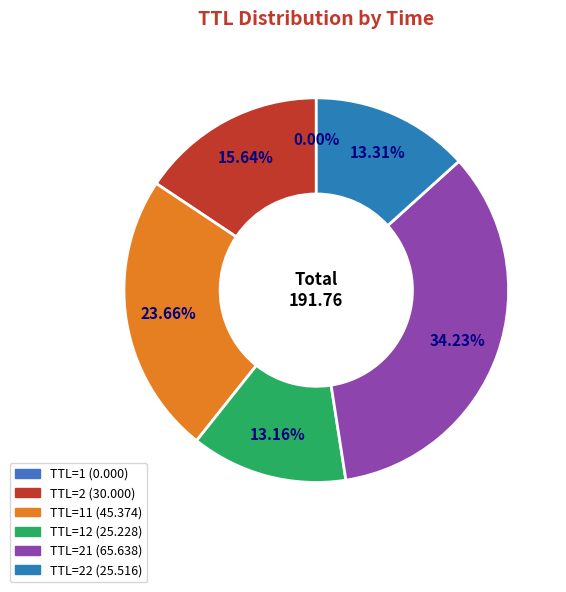

To the nearest percent, what is the average slice percentage?

17%